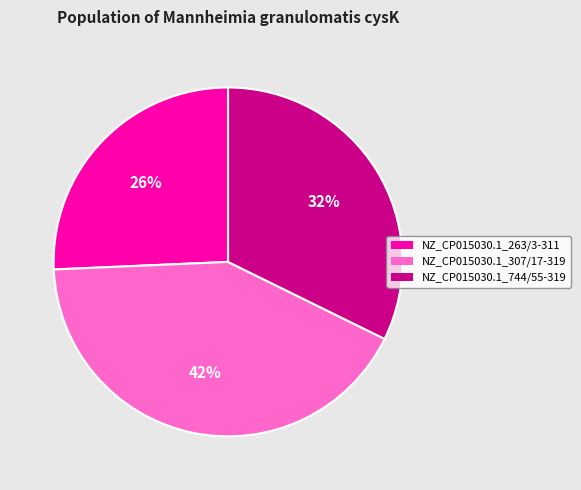

What is the ratio of the value at NZ_CP015030.1_307/17-319 to the value at NZ_CP015030.1_263/3-311?

1.6